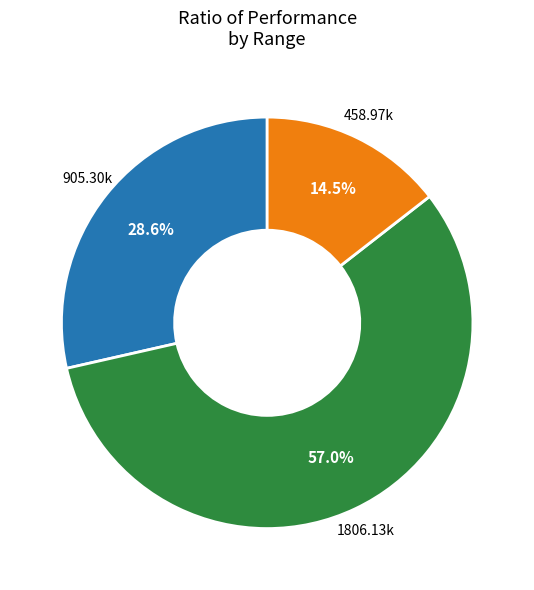

Is there any slice that represents more than half of the pie?

Yes